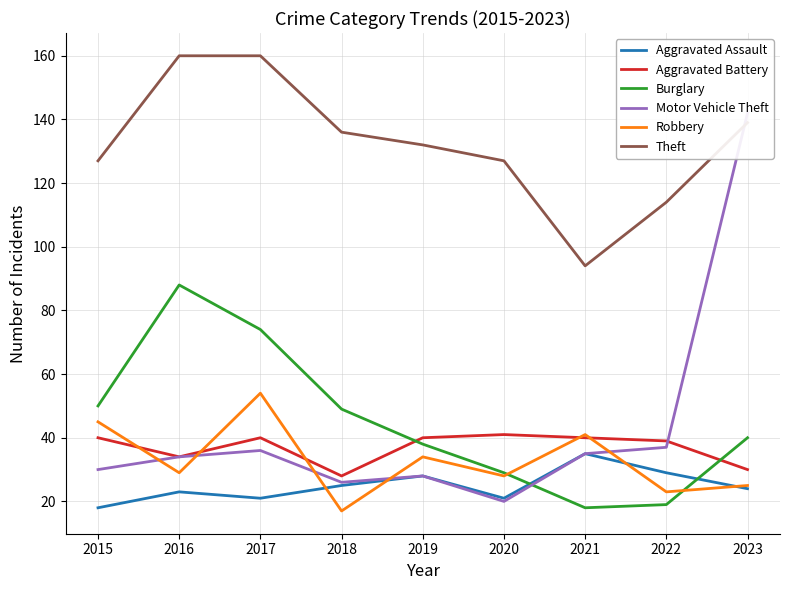

What is the value of the Aggravated Battery point at the 1st from the left?

40